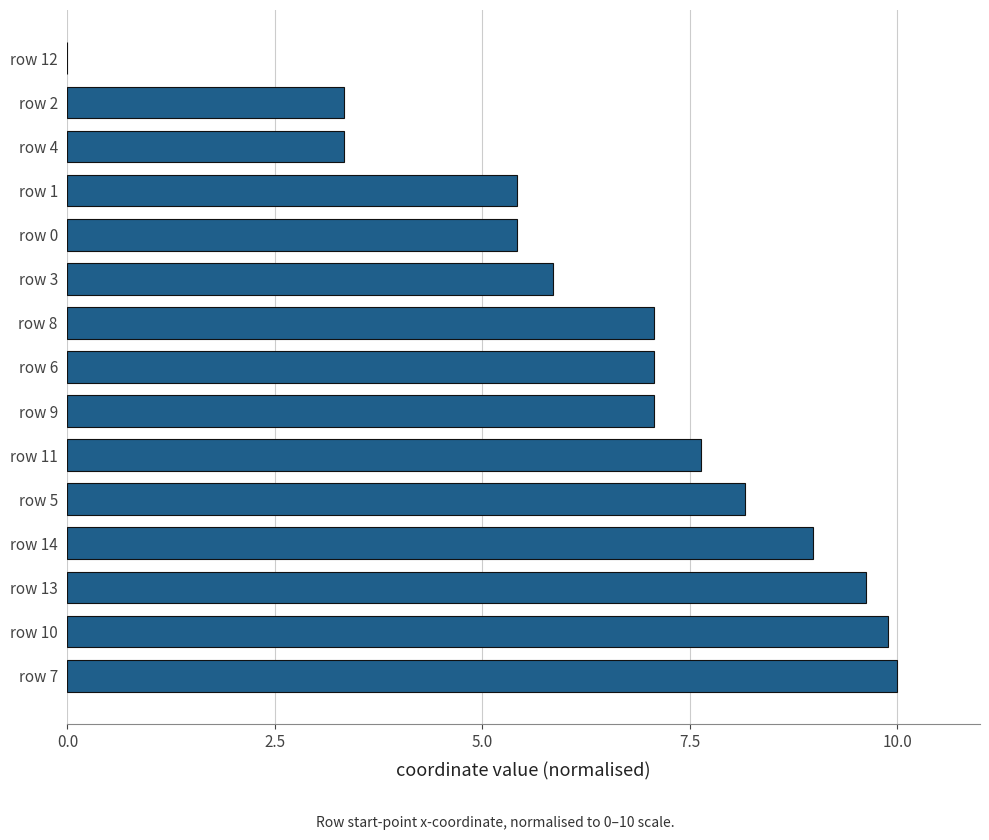

Are the bars horizontal?

Yes